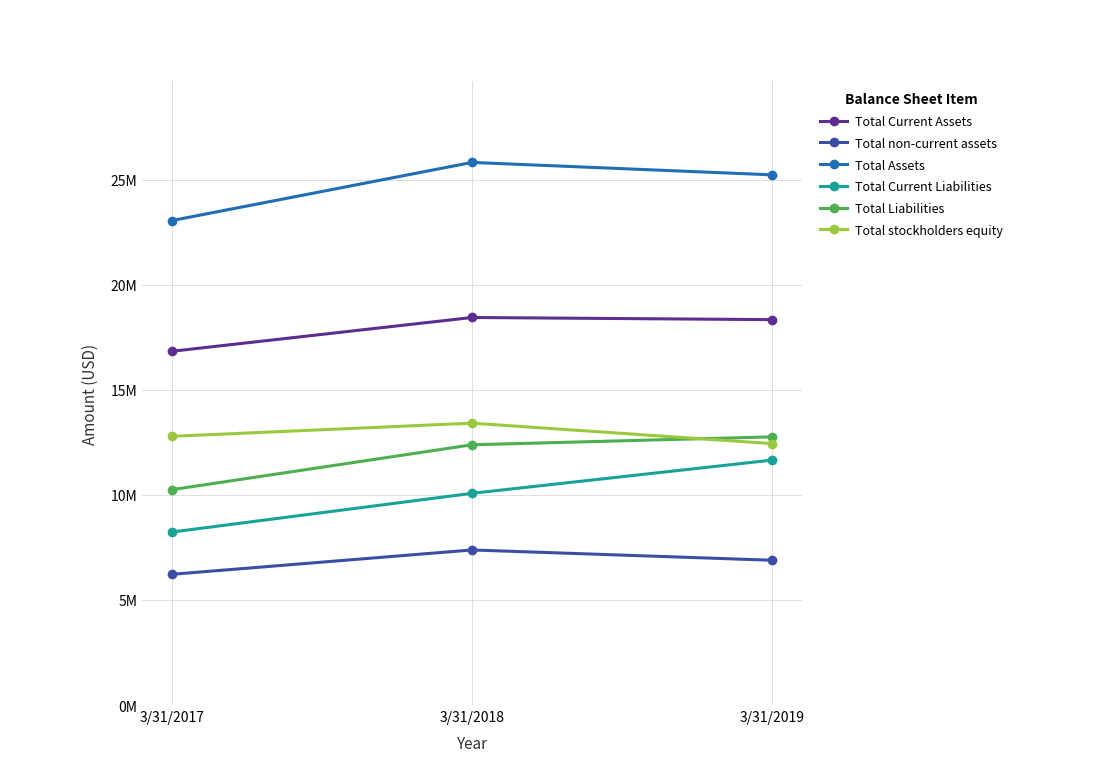

What are all the series names shown in the legend?

Total Current Assets, Total non-current assets, Total Assets, Total Current Liabilities, Total Liabilities, Total stockholders equity